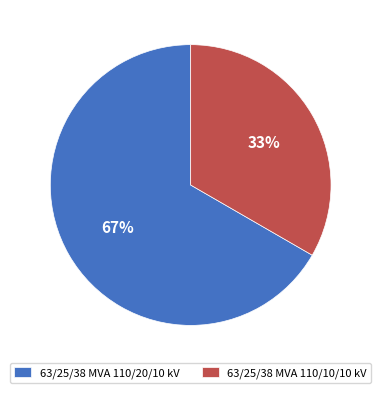

Is it true that 63/25/38 MVA 110/20/10 kV is 67% of the pie?

True